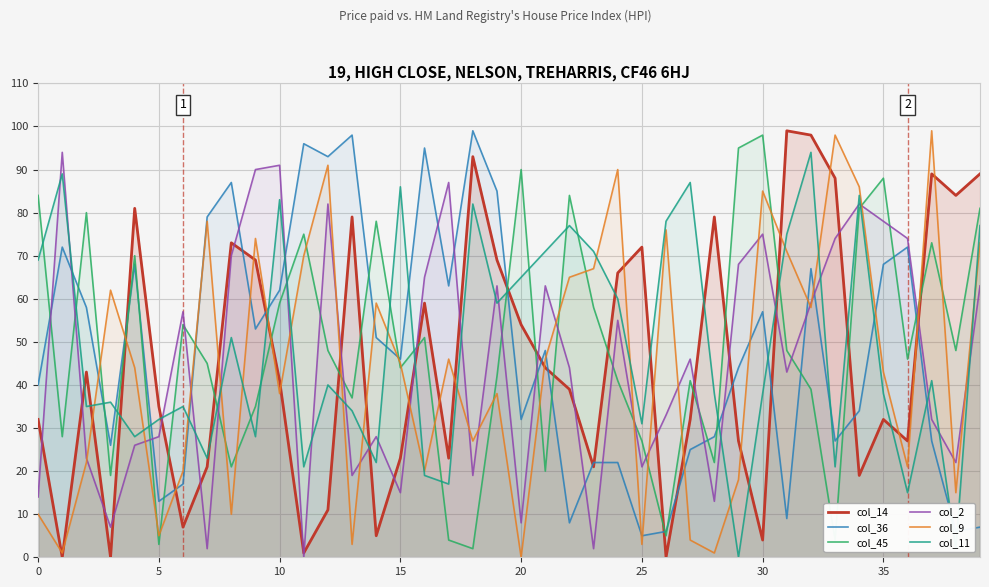

What is the greatest value displayed?

99